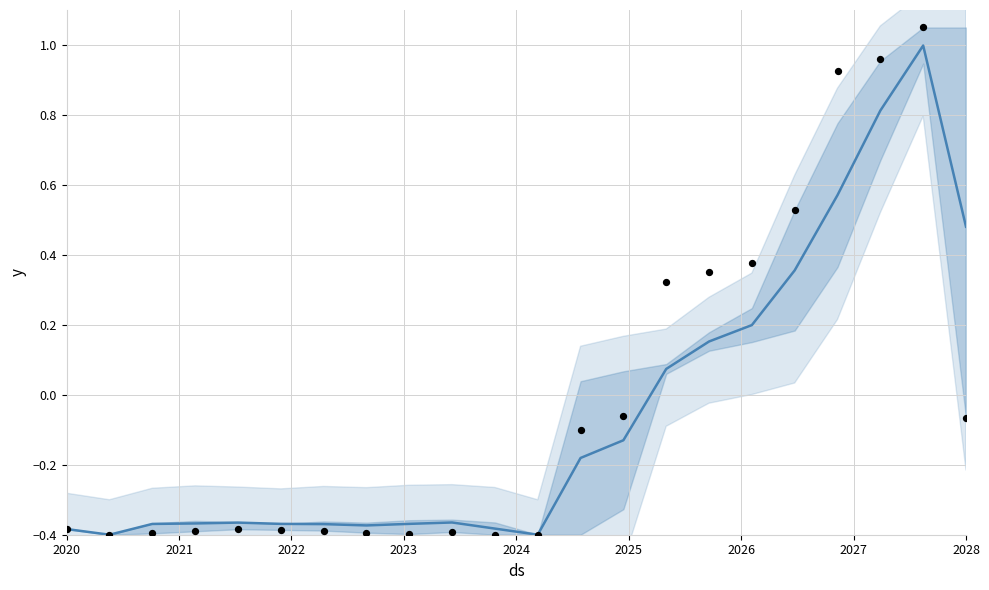

Which series reaches the minimum Y coordinate?

trend